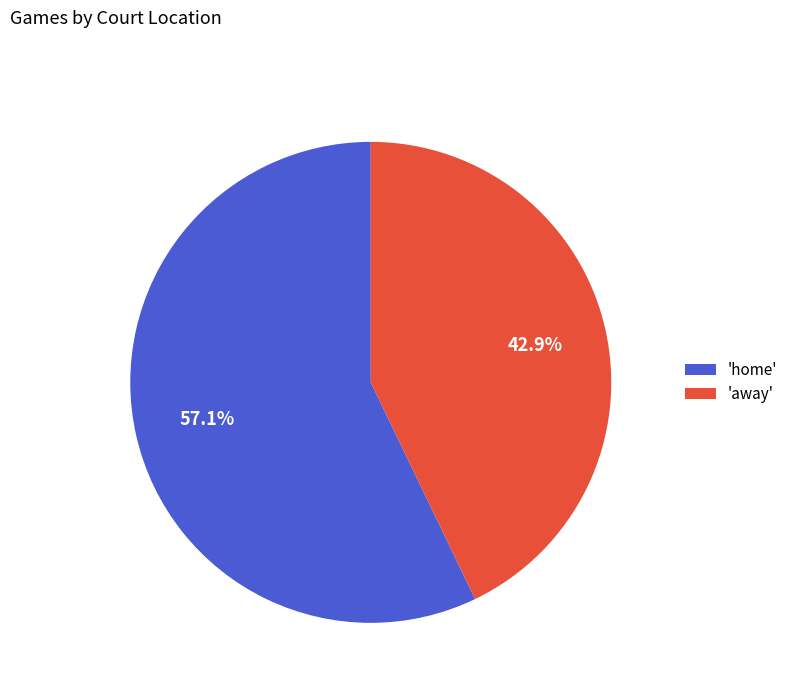

Which has a higher value, 'home' or 'away'?

'home'